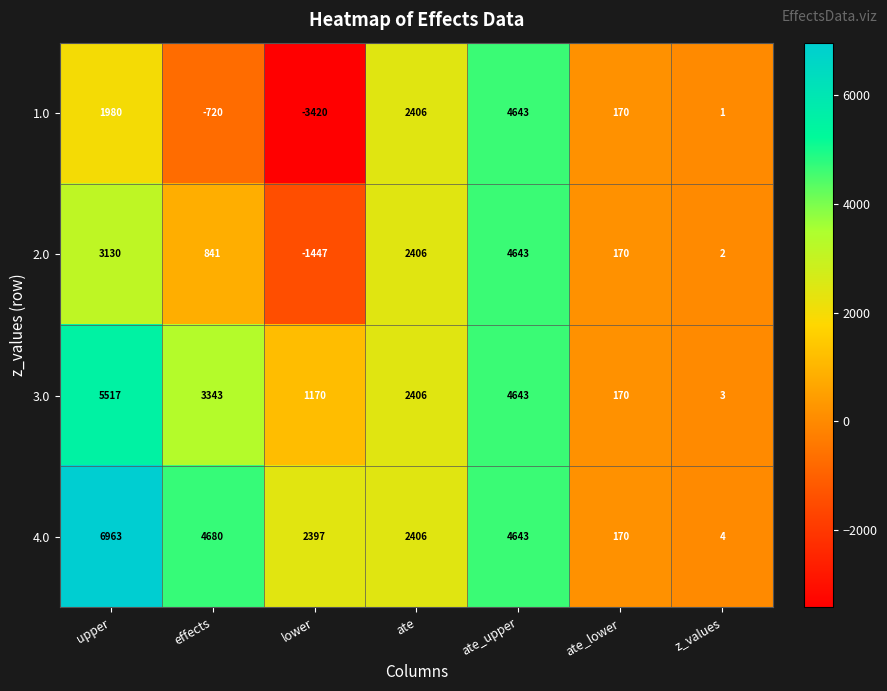

What is the difference between the second highest and minimum values in the 1.0 series?

5826